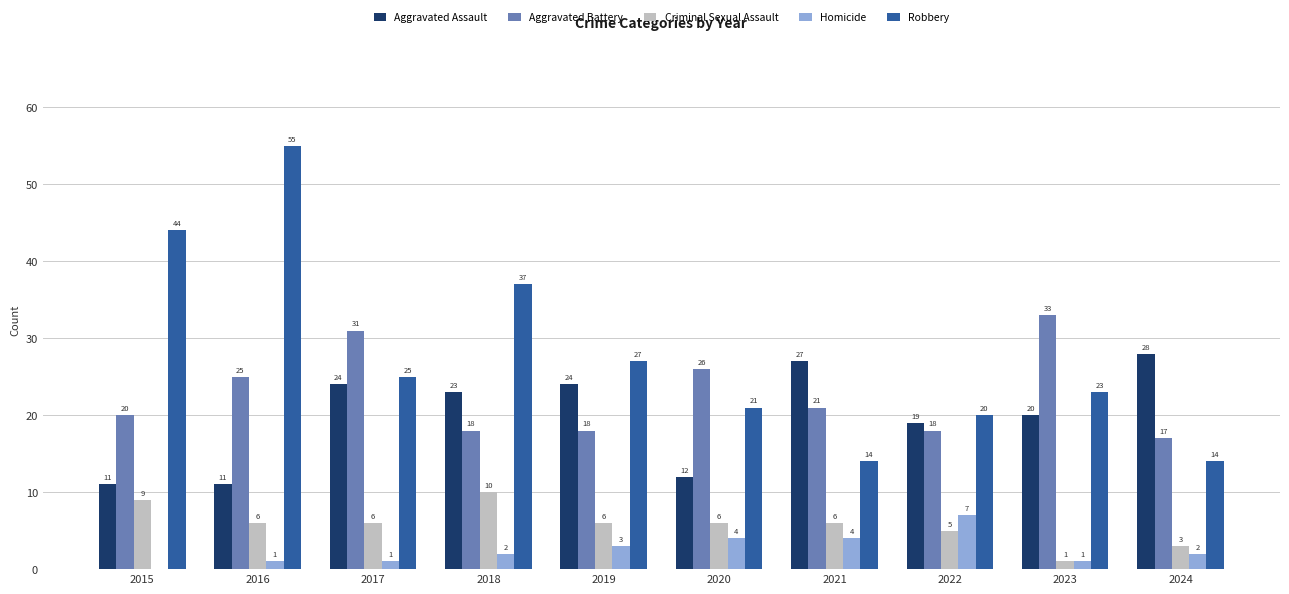

Which series has the largest total across all categories?

Robbery